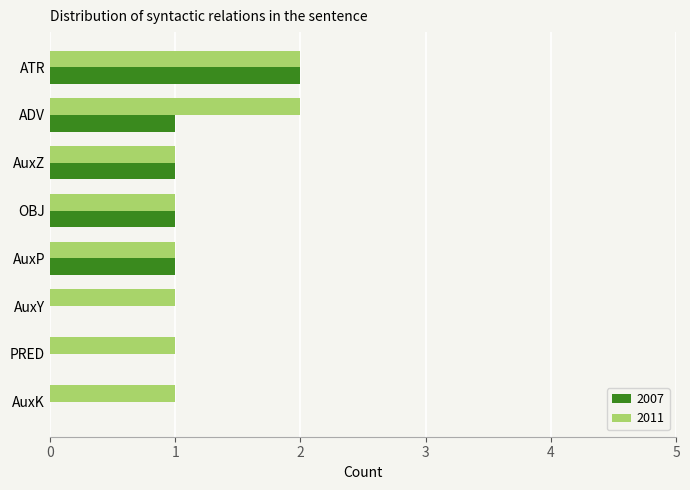

True or false: 2007 has a value of 2 at OBJ.

False